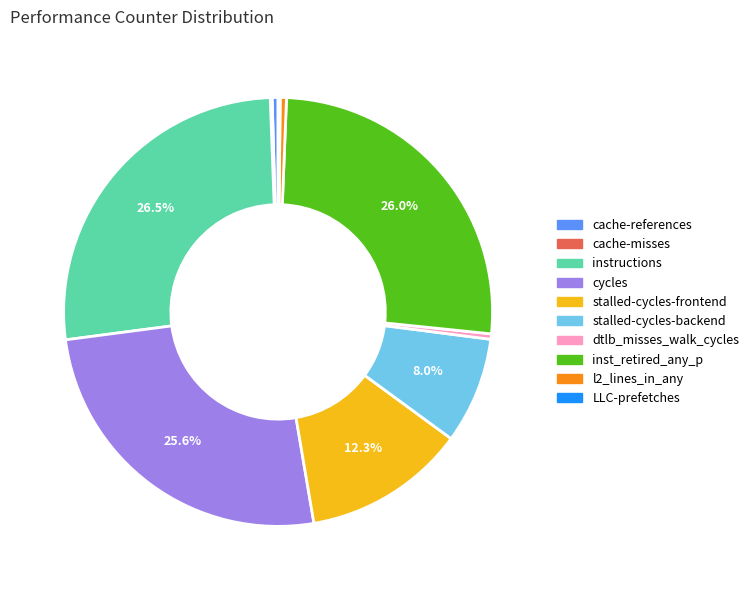

Which has a higher value, dtlb_misses_walk_cycles or instructions?

instructions